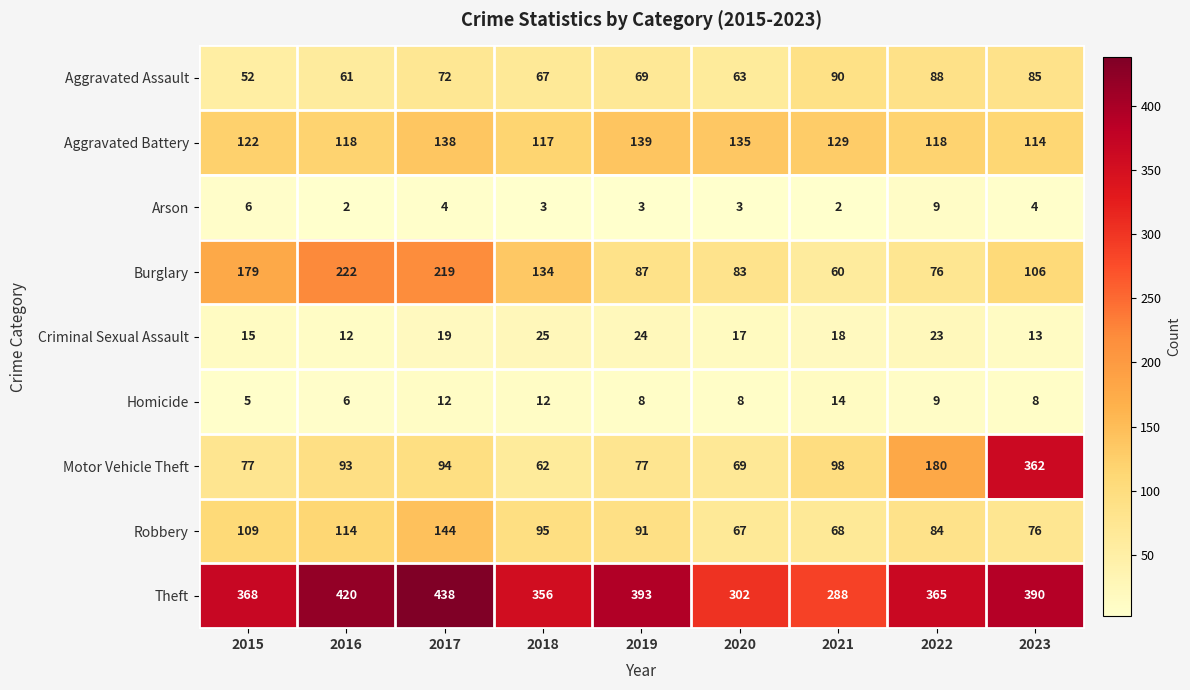

What is the sum of all Aggravated Battery values?

1130